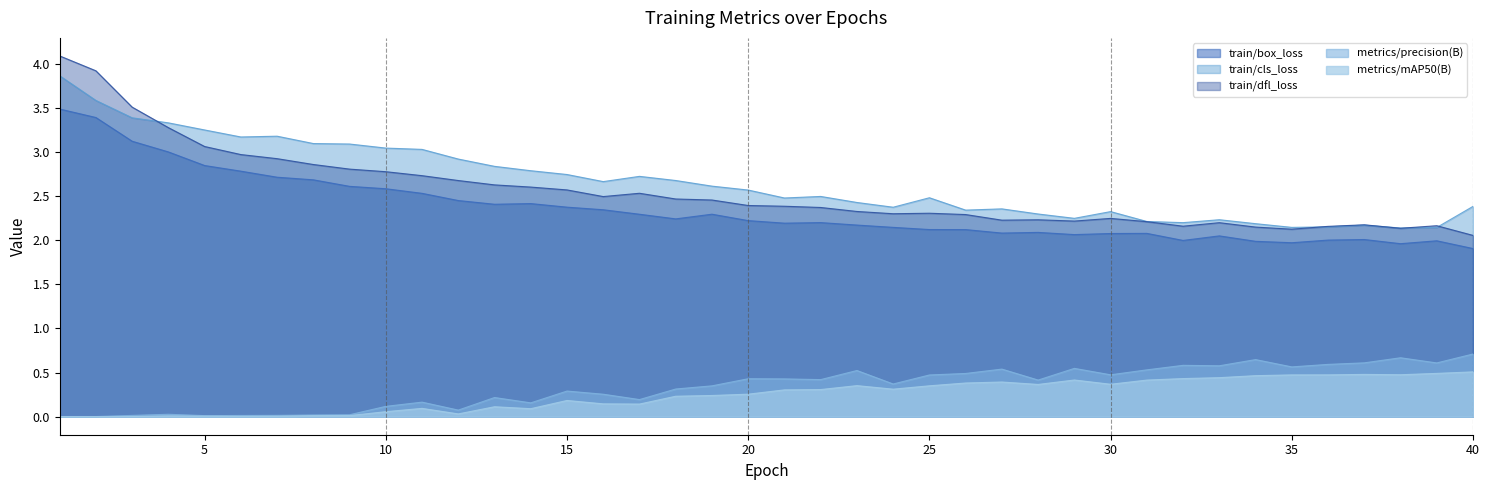

True or false: train/dfl_loss and metrics/precision(B) cross at least once.

False